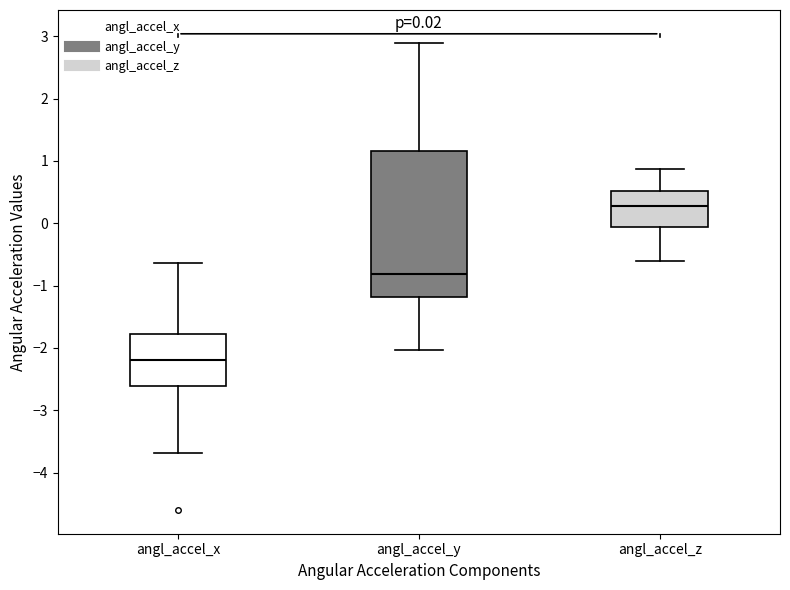

Which box's median line is the highest?

angl_accel_z